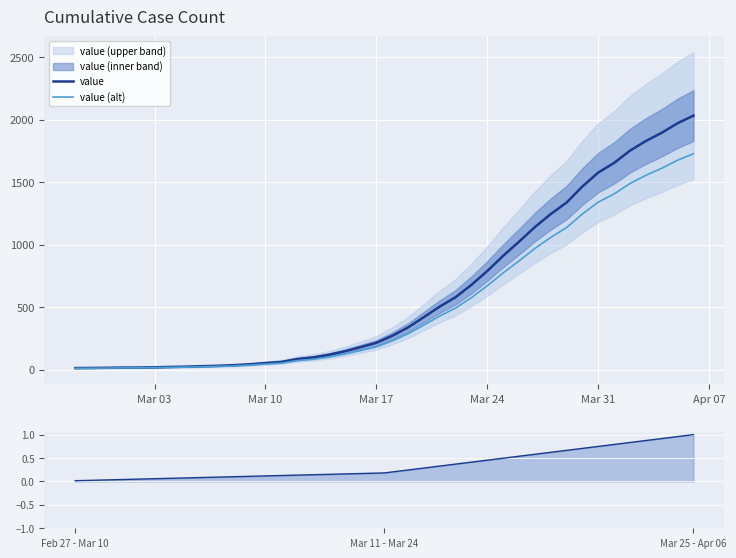

What is the label of the 26th point from the left?

2020-03-23